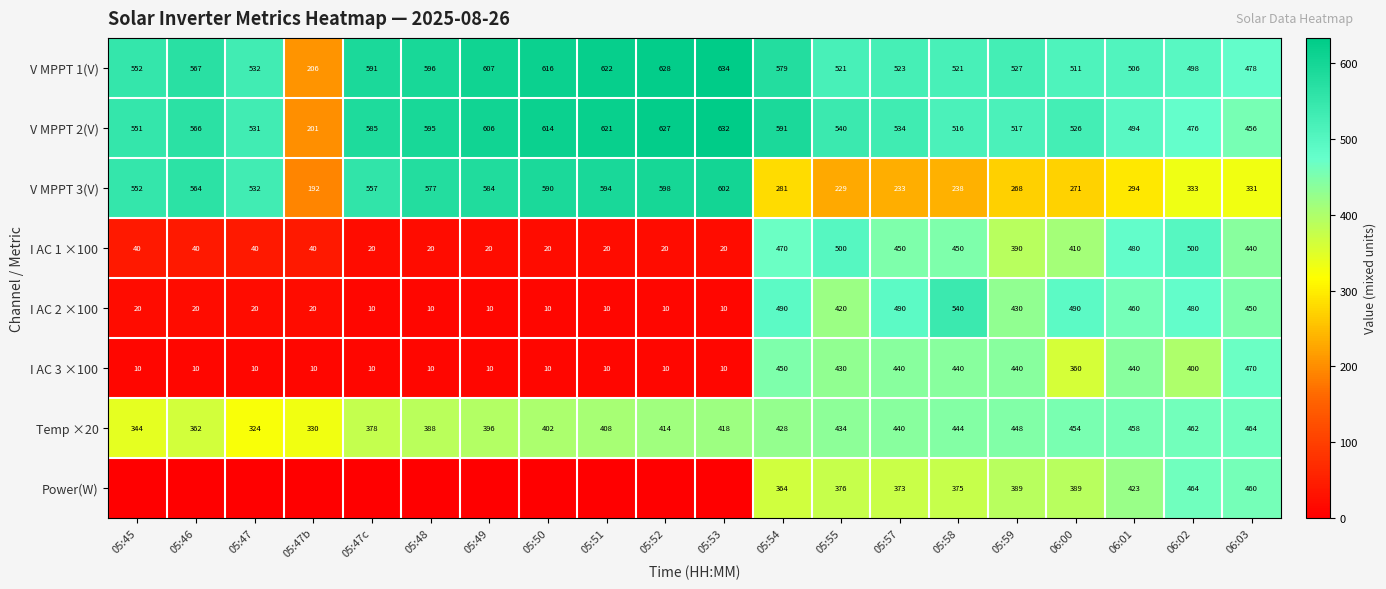

The I AC 1 ×100 series shows 785.4 at 06:02. True or false?

False